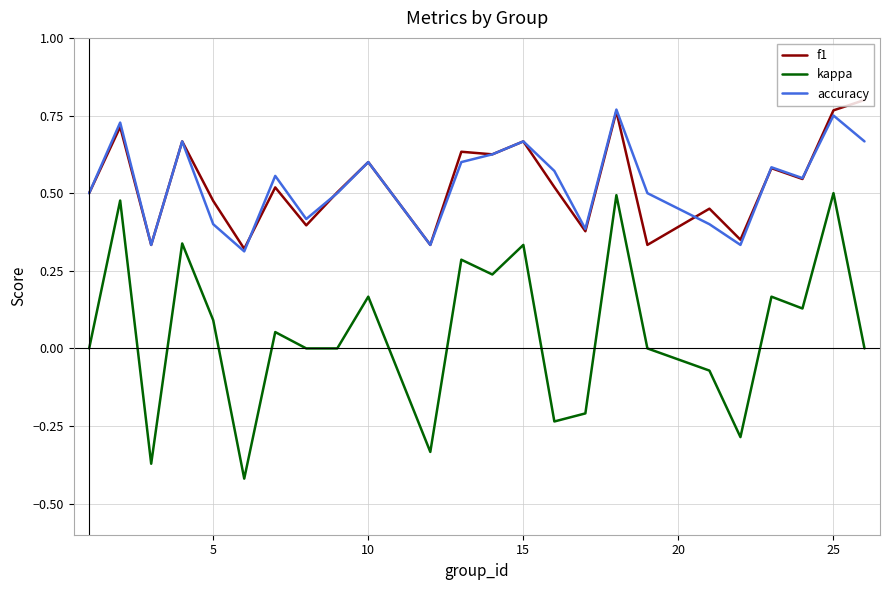

True or false: accuracy and kappa intersect in this chart.

False